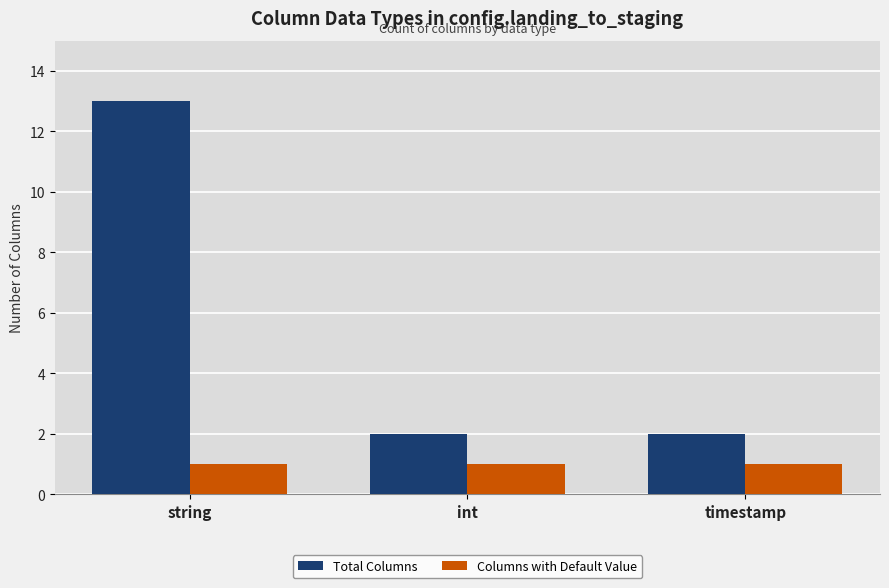

What is the difference between the highest and lowest values at timestamp?

1